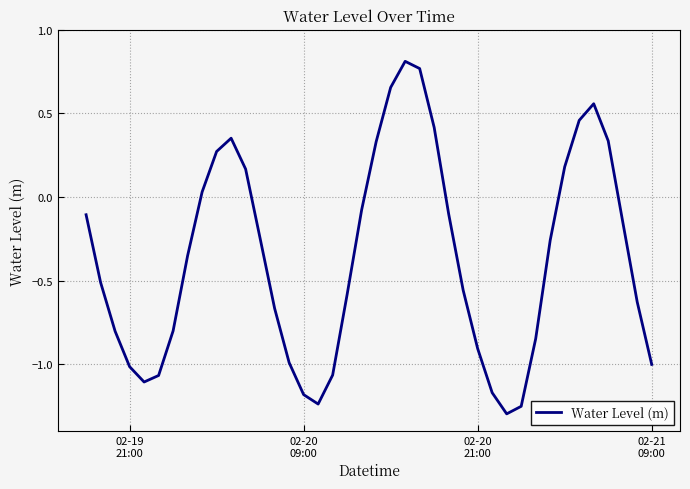

How many lines are shown in the chart?

1